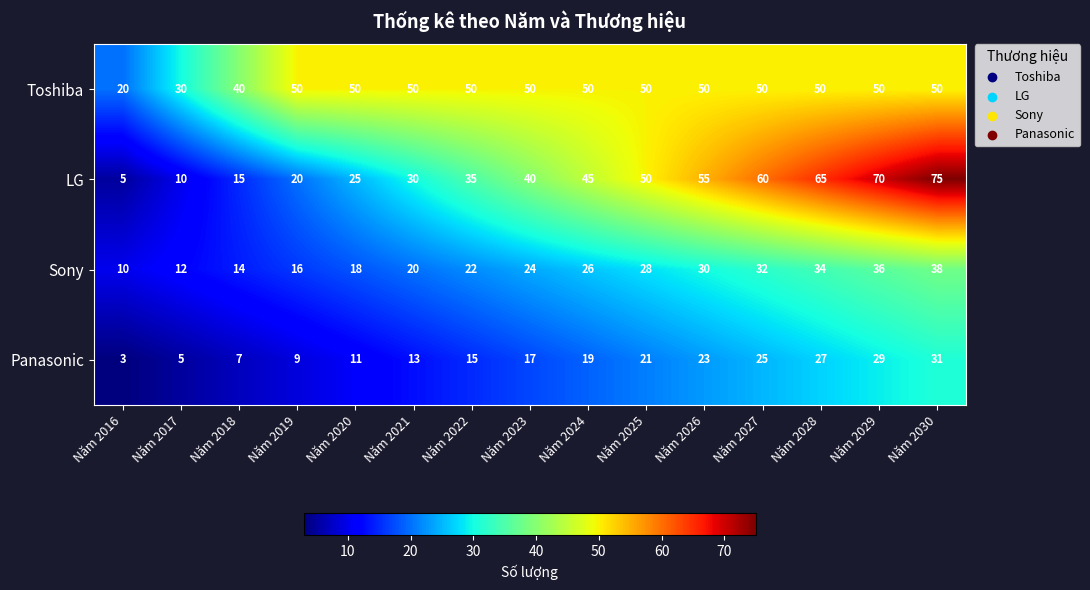

What is the total value across all series at Năm 2028?

176